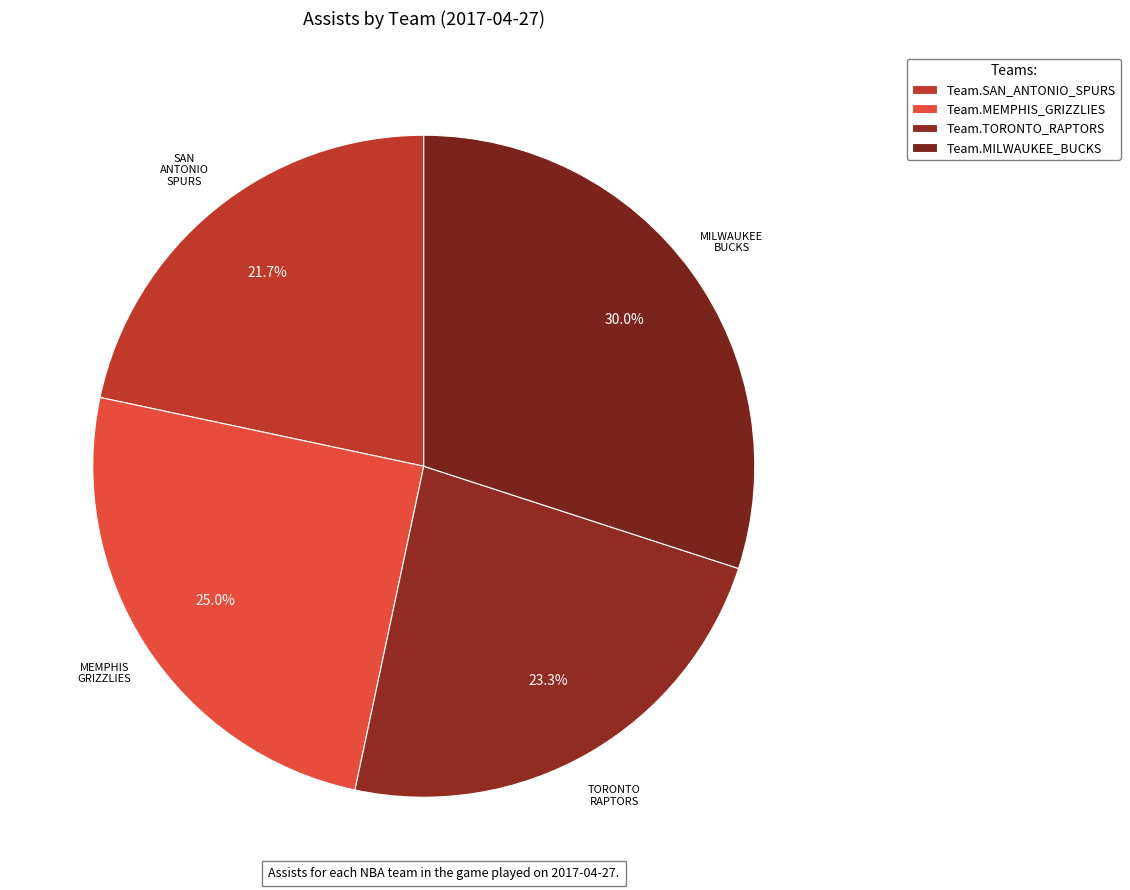

To the nearest percent, what is the combined percentage of Team.TORONTO_RAPTORS and Team.SAN_ANTONIO_SPURS?

45%